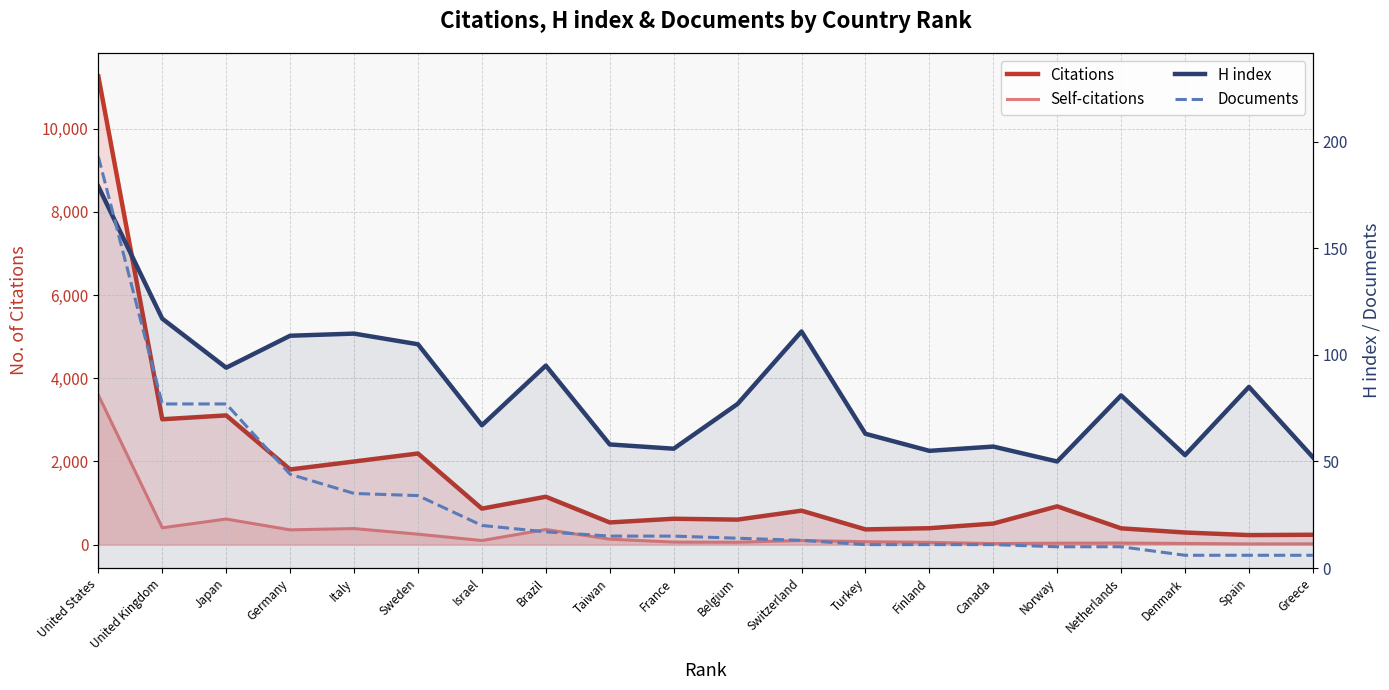

Is the value of Documents at Switzerland greater than the value of Citations at Turkey?

No